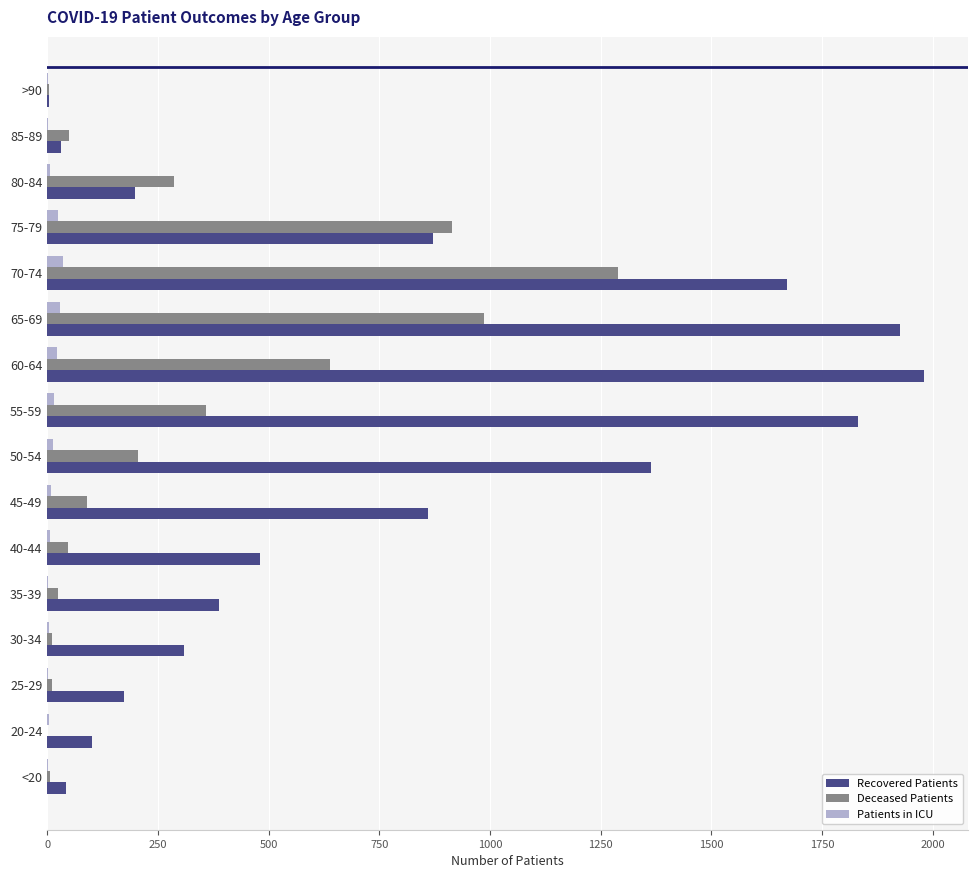

The value of Deceased Patients at 65-69 is 987. True or false?

True